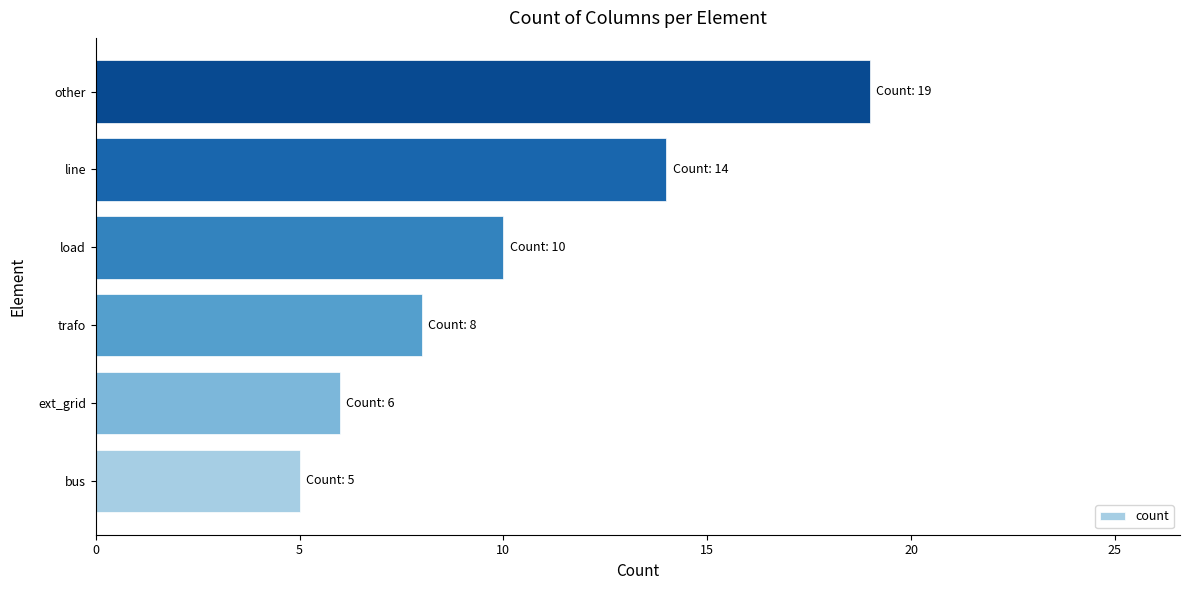

Rank the categories by value from lowest to highest.

bus, ext_grid, trafo, load, line, other